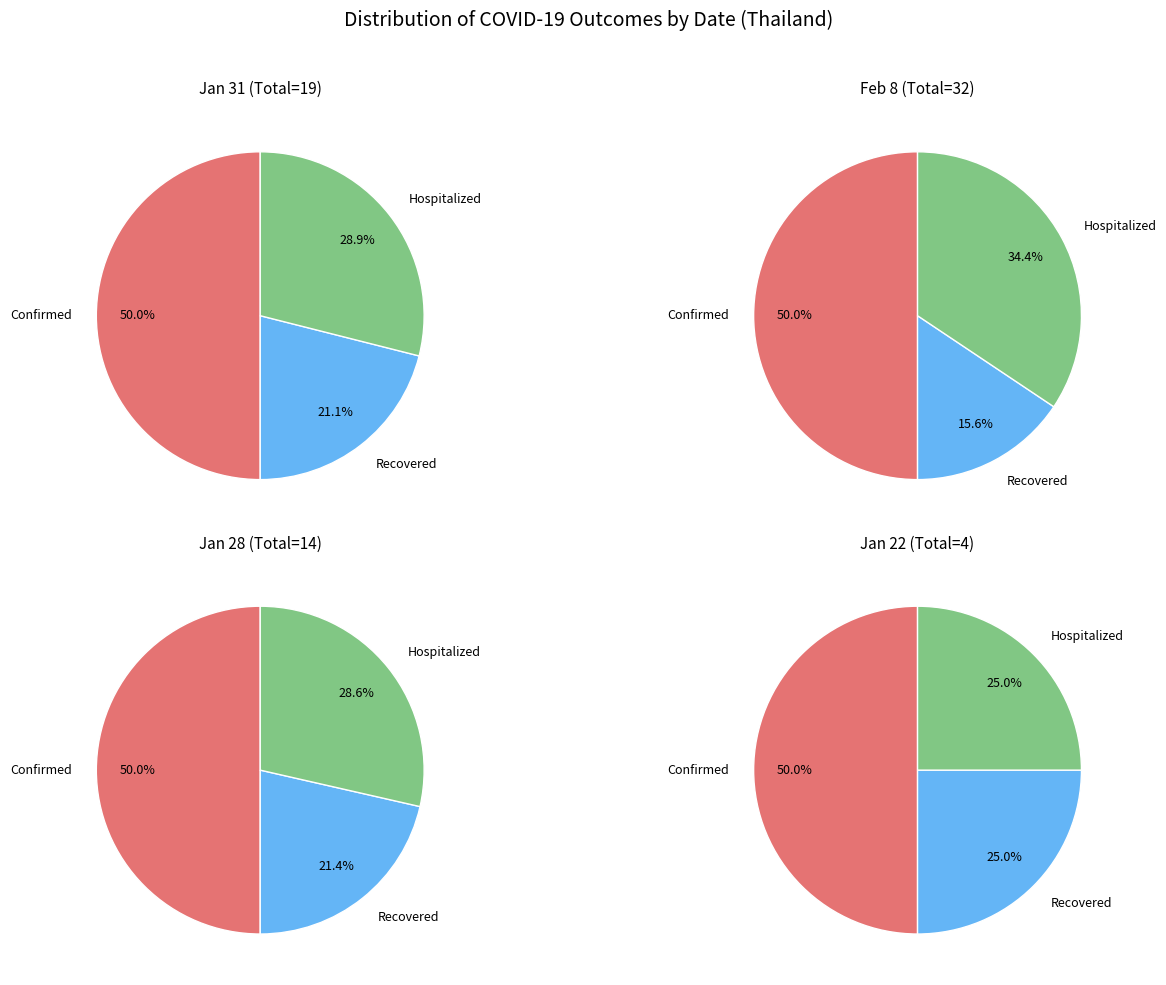

What is the smallest slice in the pie chart?

Recovered